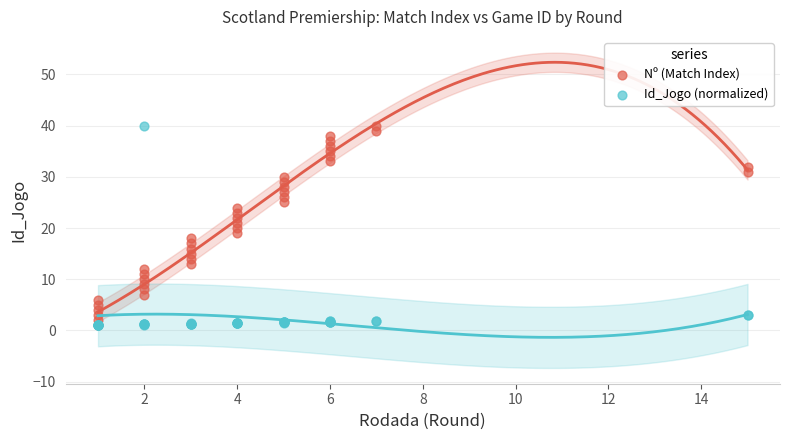

What are all the series names shown in the legend?

Nº (Match Index), Id_Jogo (normalized)